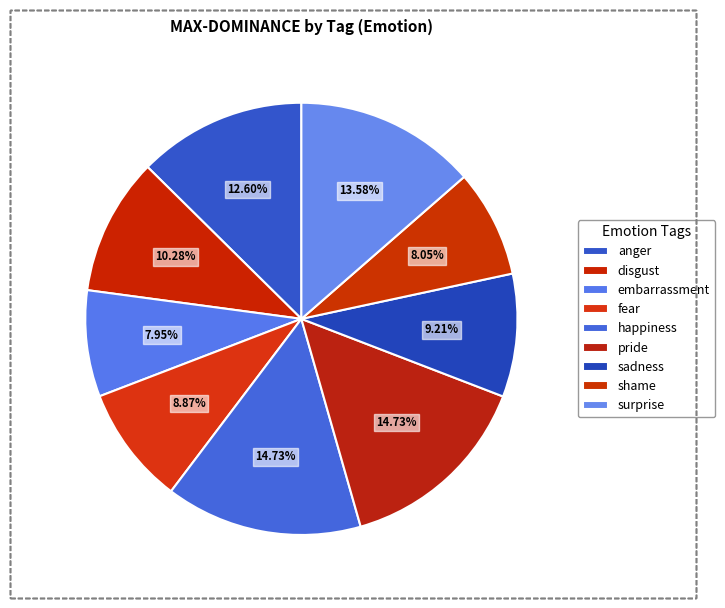

Is it true that embarrassment is 1% of the pie?

False